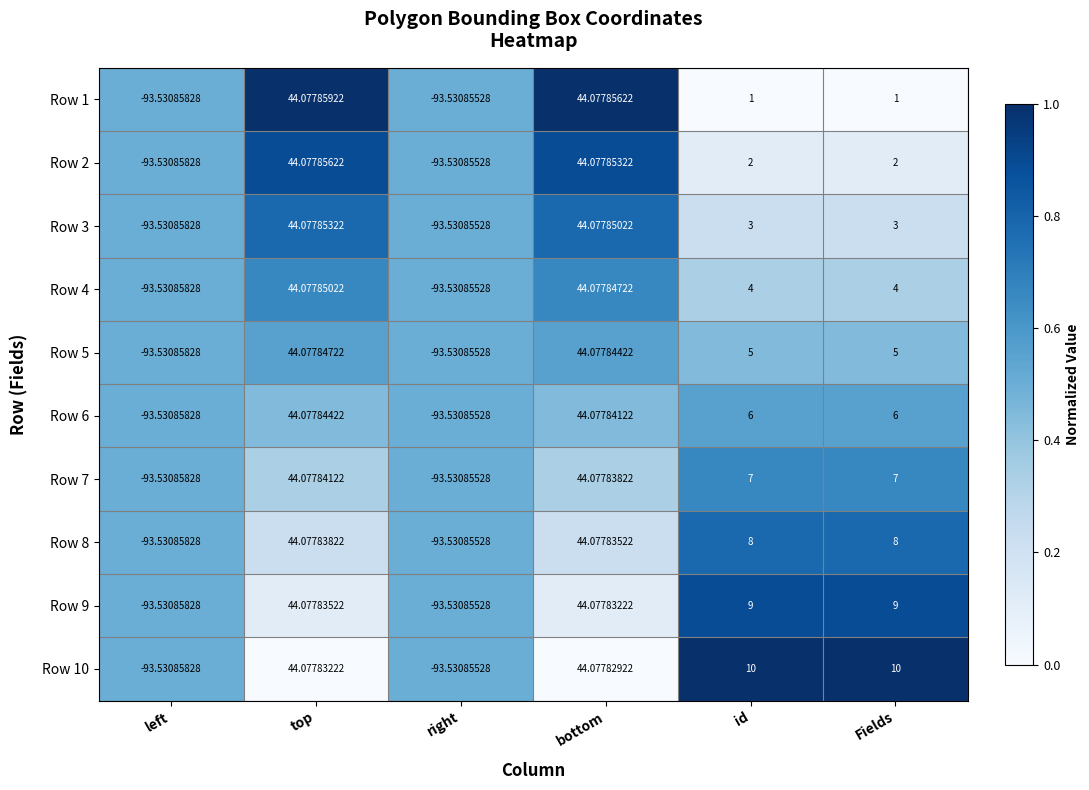

At which category does the chart reach its peak across all series?

top